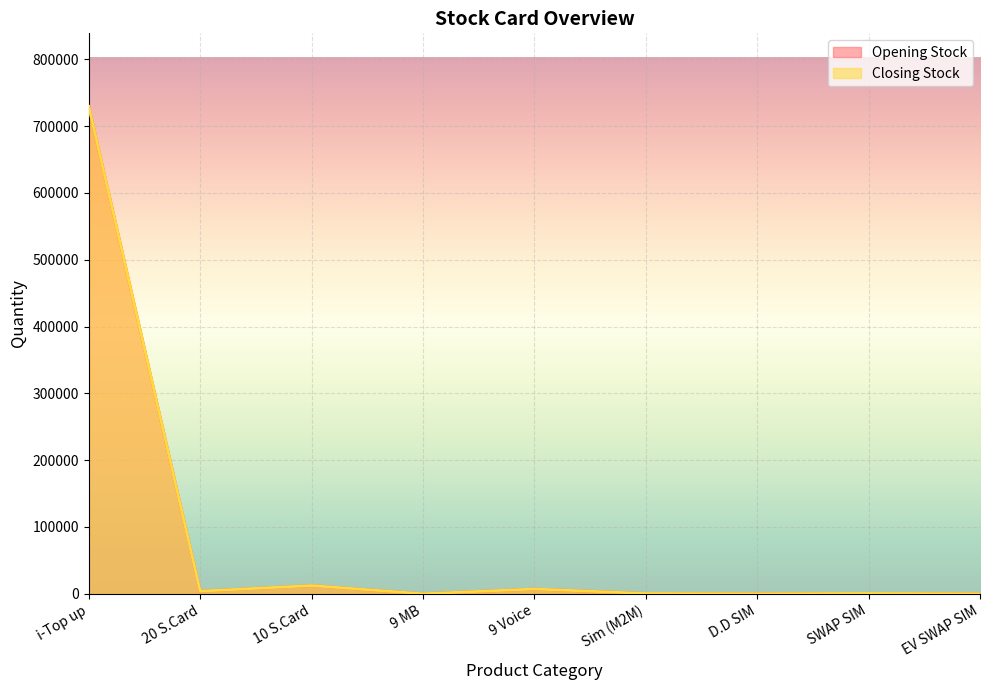

How many lines are shown in the chart?

2